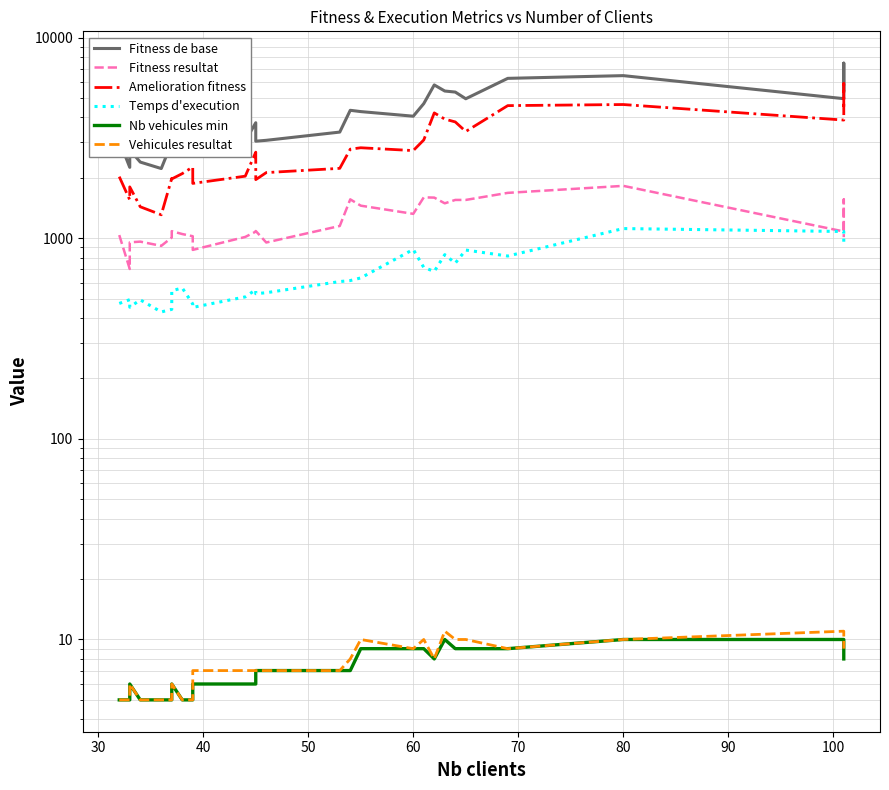

How many lines are shown in the chart?

6